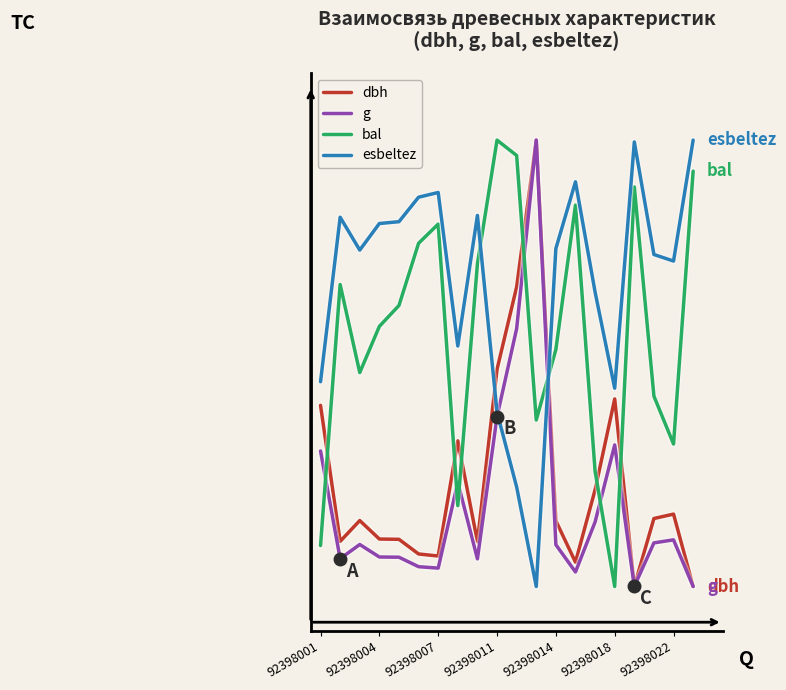

Does the chart have visible grid lines?

No